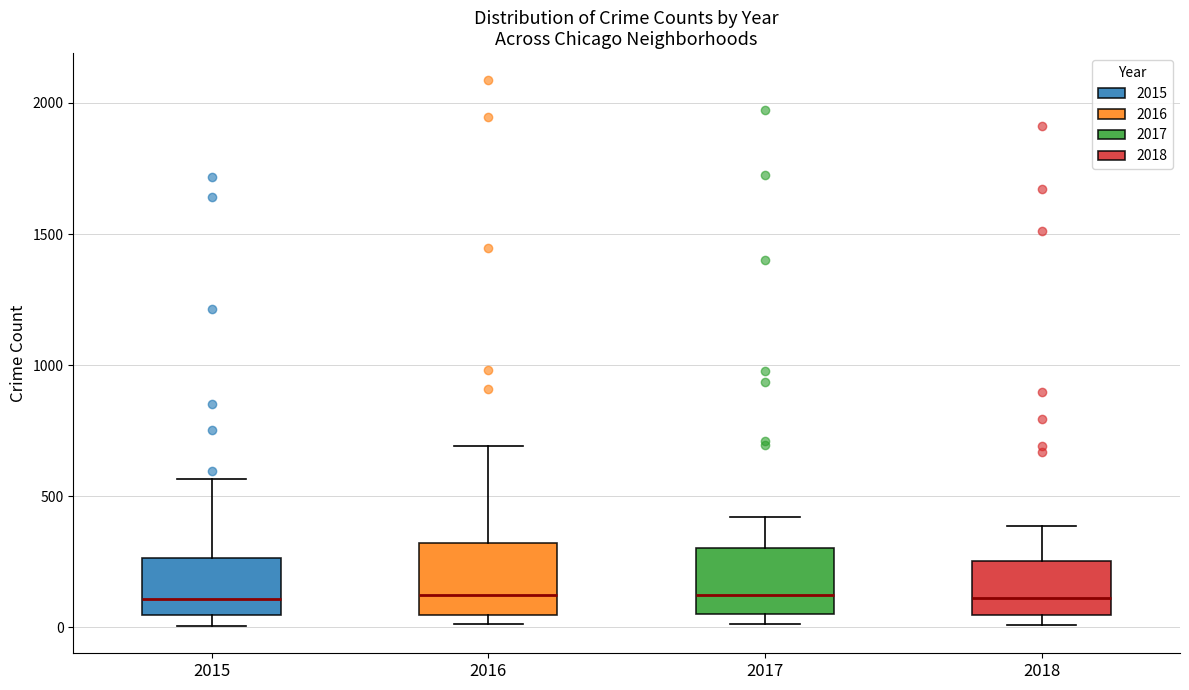

Reading left to right, read every box against the y-axis: the position of its median line, the range the box covers, and the ends of its whiskers. The values are not printed on the chart, so give them approximately, as read against the axis.

2015: median 100, box 50 to 250, whiskers 0 to 550
2016: median 150, box 50 to 300, whiskers 0 to 700
2017: median 100, box 50 to 300, whiskers 0 to 400
2018: median 100, box 50 to 250, whiskers 0 to 400